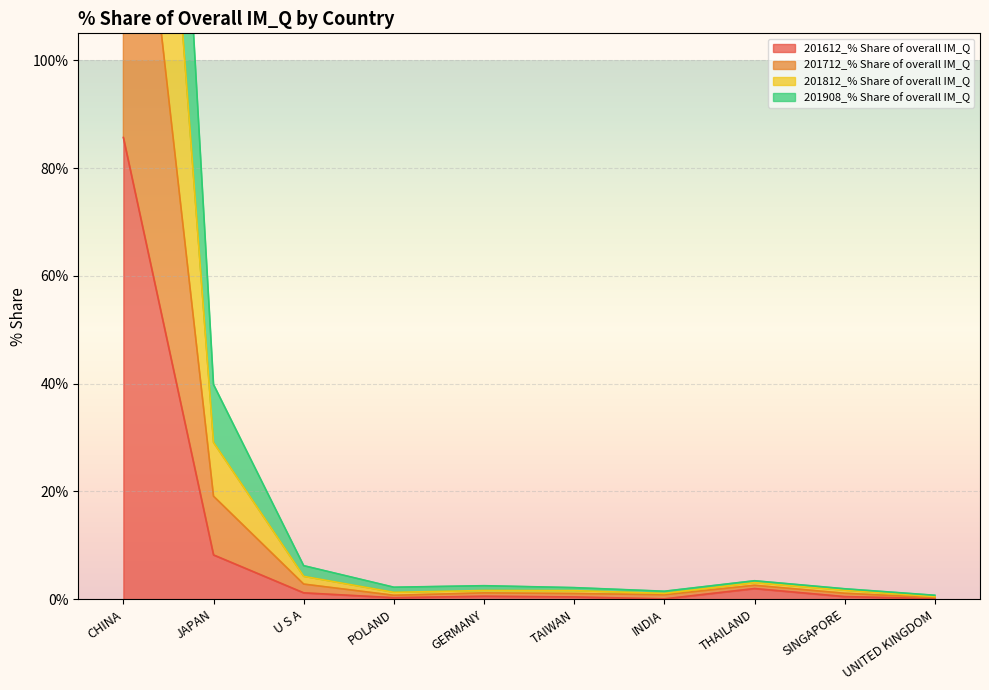

What is the difference between the highest and lowest values at INDIA?

1.4